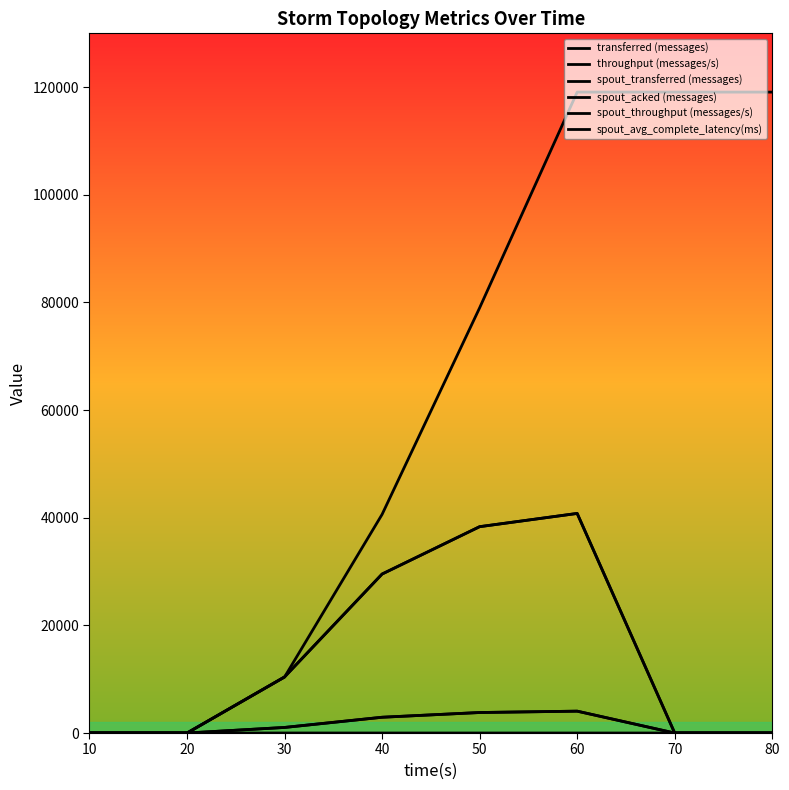

Reading right to left, list all the values displayed in this chart.

transferred (messages): 80=0.0	70=0.0	60=40800.0	50=38340.0	40=29540.0	30=10420.0	20=0.0	10=0.0
throughput (messages/s): 80=0.0	70=0.0	60=4064.0	50=3811.0	40=2932.0	30=1037.0	20=0.0	10=0.0
spout_transferred (messages): 80=0.0	70=0.0	60=40800.0	50=38340.0	40=29540.0	30=10420.0	20=0.0	10=0.0
spout_acked (messages): 80=119080.0	70=119080.0	60=119080.0	50=79000.0	40=40620.0	30=10400.0	20=0.0	10=0.0
spout_throughput (messages/s): 80=0.0	70=0.0	60=4064.0	50=3811.0	40=2932.0	30=1037.0	20=0.0	10=0.0
spout_avg_complete_latency(ms): 80=2.6	70=2.6	60=2.6	50=3.0	40=3.7	30=6.2	20=0.0	10=0.0